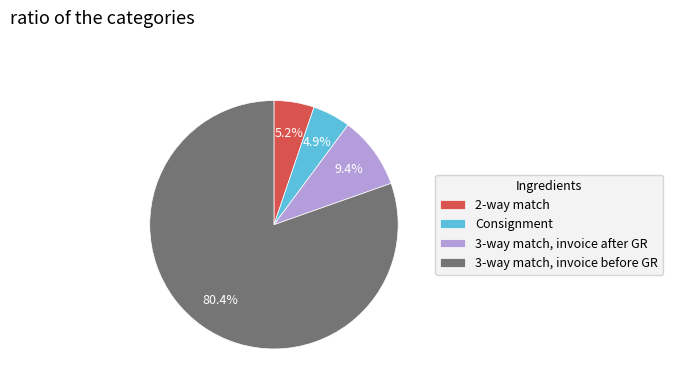

Which has a higher value, 3-way match, invoice after GR or 2-way match?

3-way match, invoice after GR